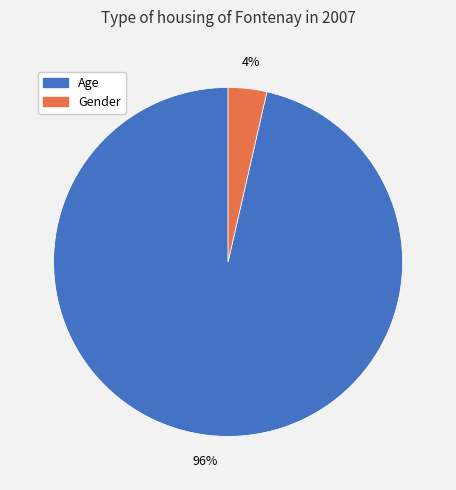

How many segments does this pie chart have?

2